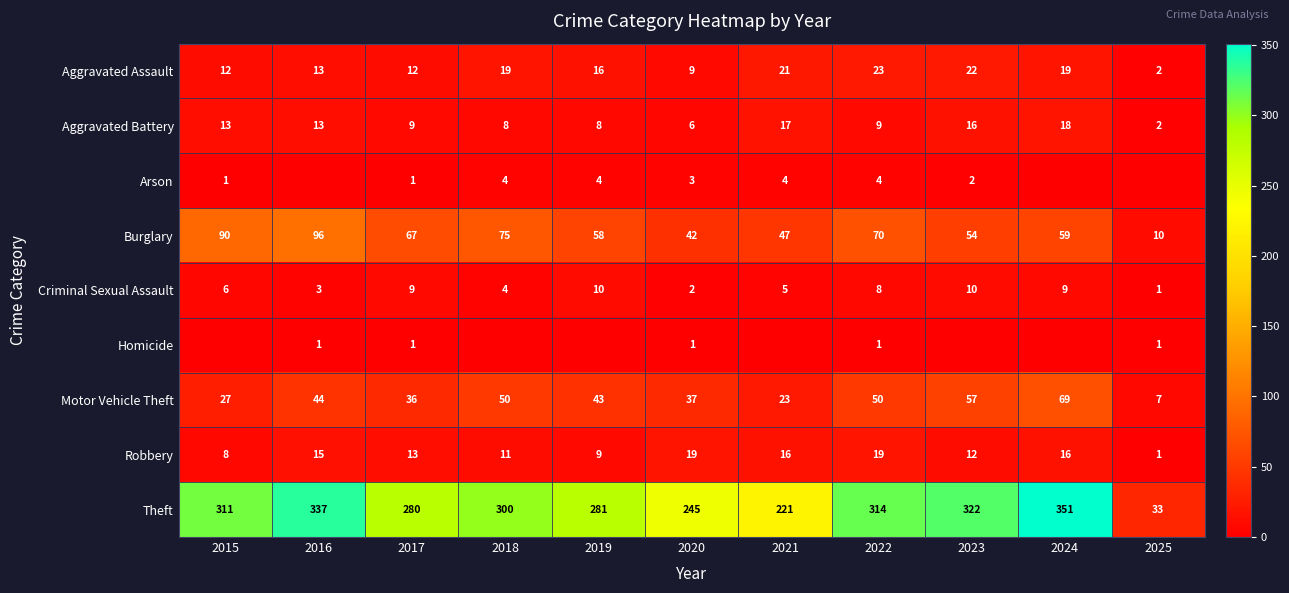

Is the value of Robbery at 2015 greater than the value of Arson at 2023?

Yes